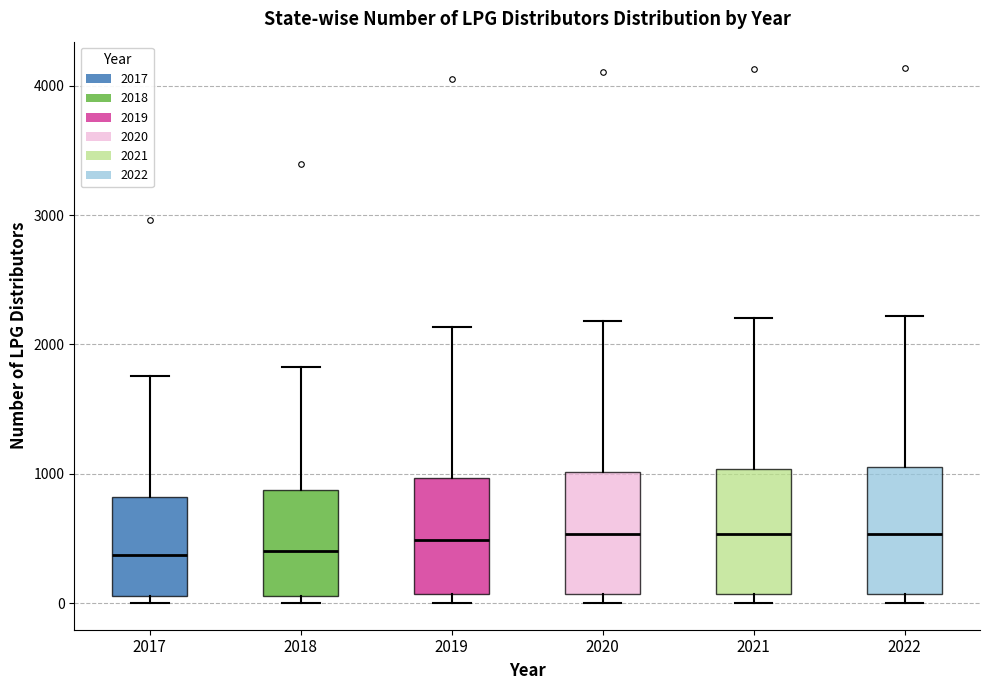

Reading left to right, transcribe this box plot: for each box, give where its median line is, the range the box spans, and where its two whiskers end, as read against the y-axis. The values are not printed on the chart, so give them approximately, as read against the axis.

2017: median 400, box 100 to 800, whiskers 0 to 1800
2018: median 400, box 100 to 900, whiskers 0 to 1800
2019: median 500, box 100 to 1000, whiskers 0 to 2100
2020: median 500, box 100 to 1000, whiskers 0 to 2200
2021: median 500, box 100 to 1000, whiskers 0 to 2200
2022: median 500, box 100 to 1100, whiskers 0 to 2200